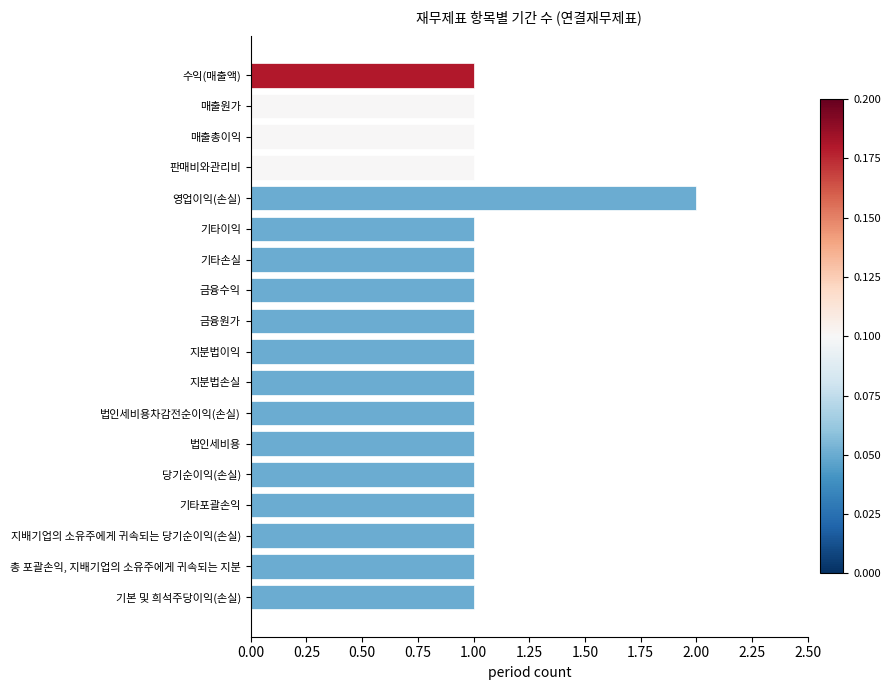

What is the difference between the maximum and minimum values?

1